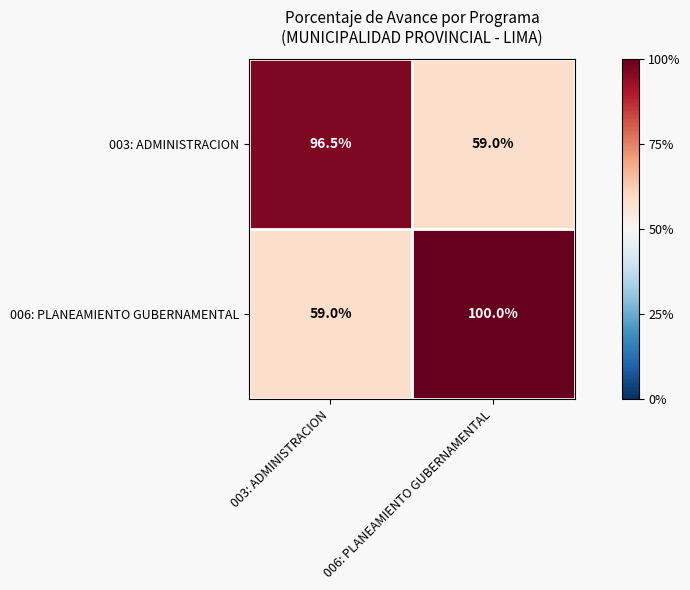

What is the difference between the maximum and minimum values in the 006: PLANEAMIENTO GUBERNAMENTAL series?

41.0